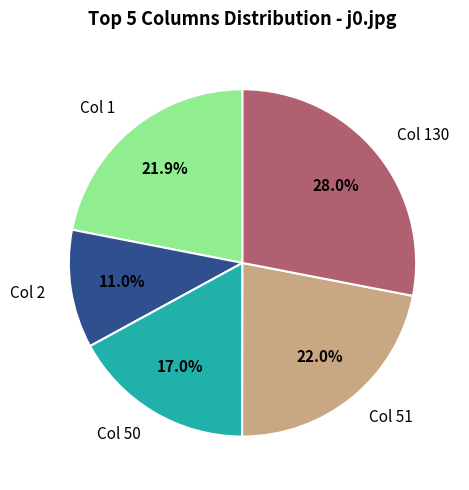

Is there a majority slice in this chart?

No